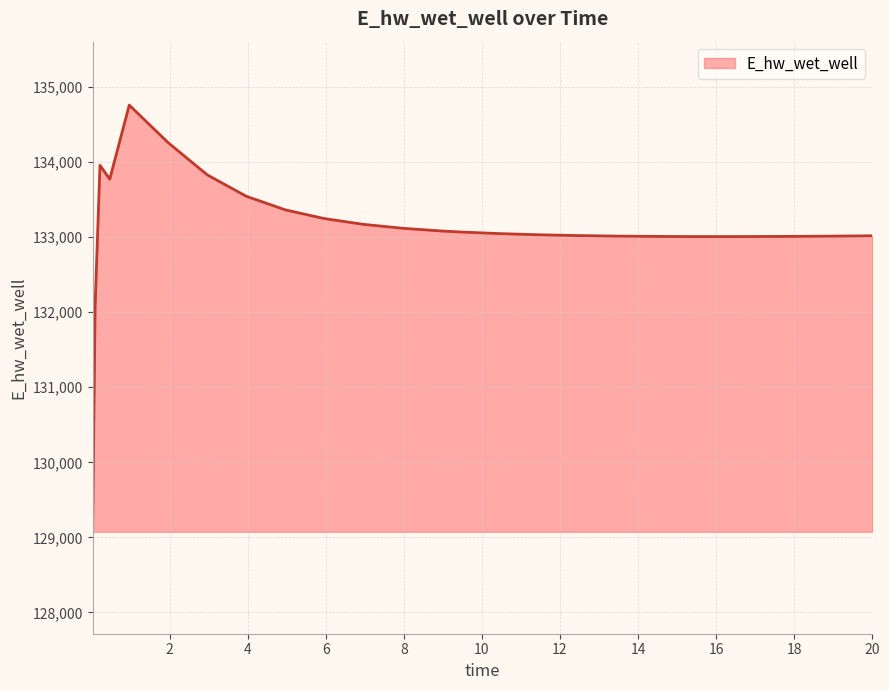

What is the smallest value displayed?

129124.5